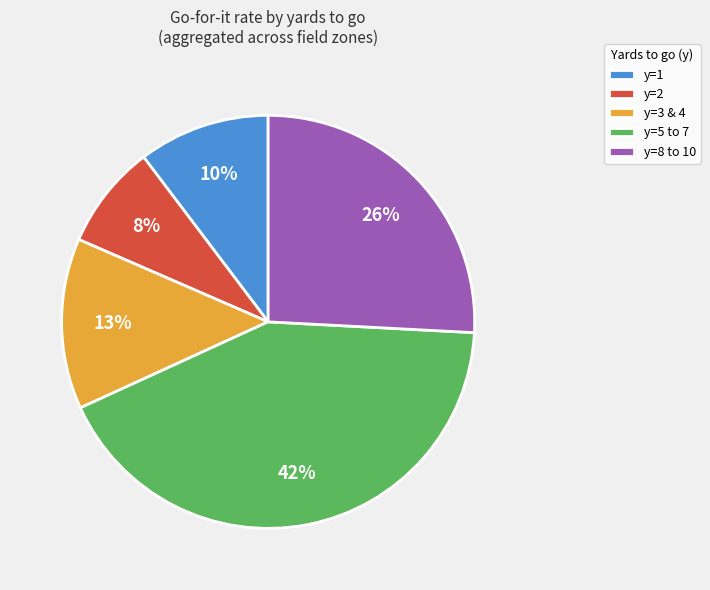

How many segments does this pie chart have?

5